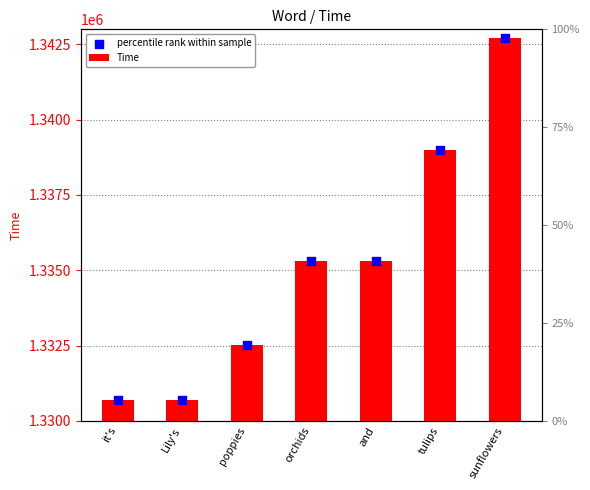

Which series contains the lowest Y value?

Time